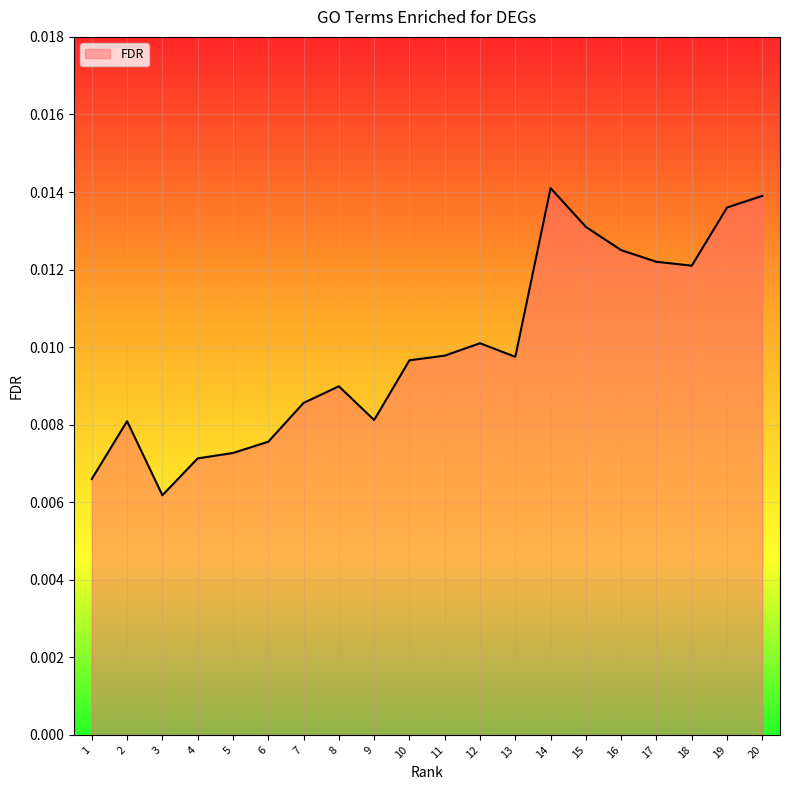

Between 20 and 16, which is larger?

20